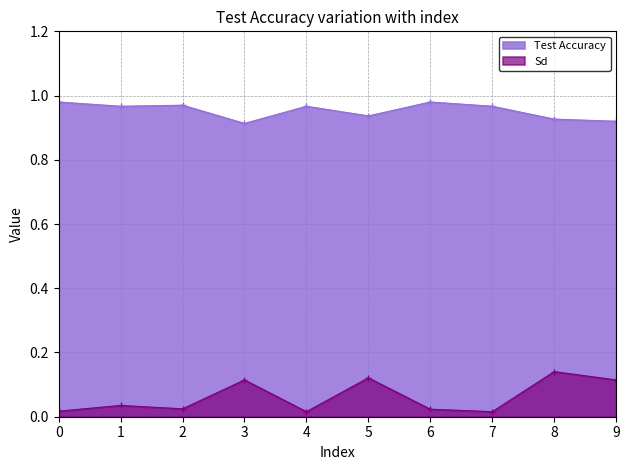

Rank the series by their maximum value, from lowest to highest.

Sd, Test Accuracy